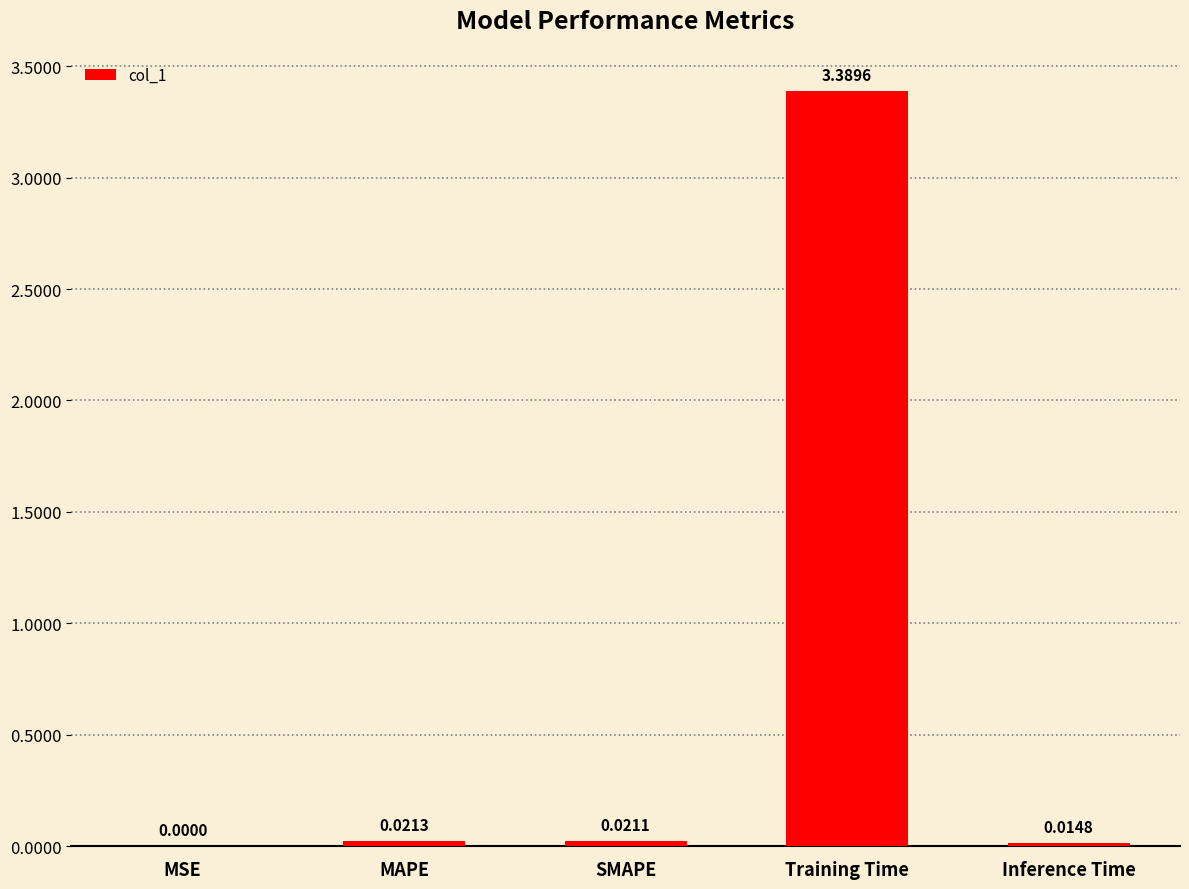

What is the change in value from MSE to Training Time?

+3.4